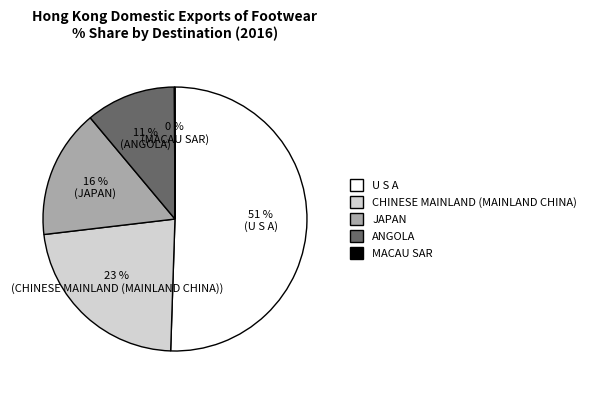

Which has a higher value, JAPAN or ANGOLA?

JAPAN